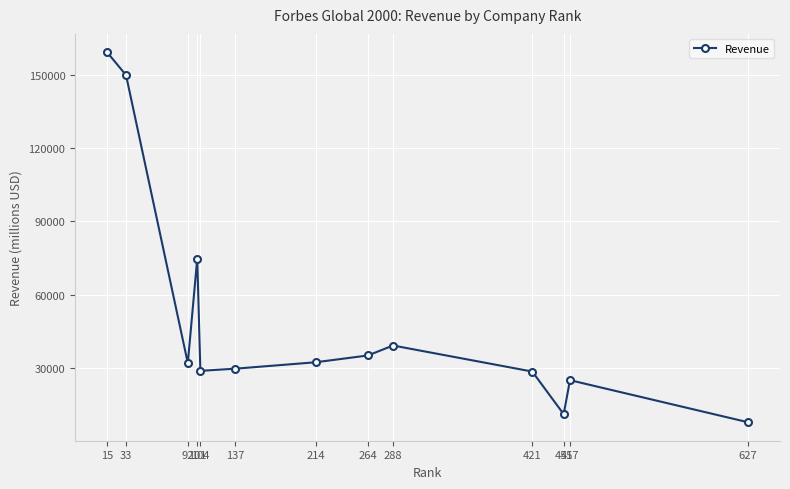

What is the approximate value at 92, to the nearest 100?

31900